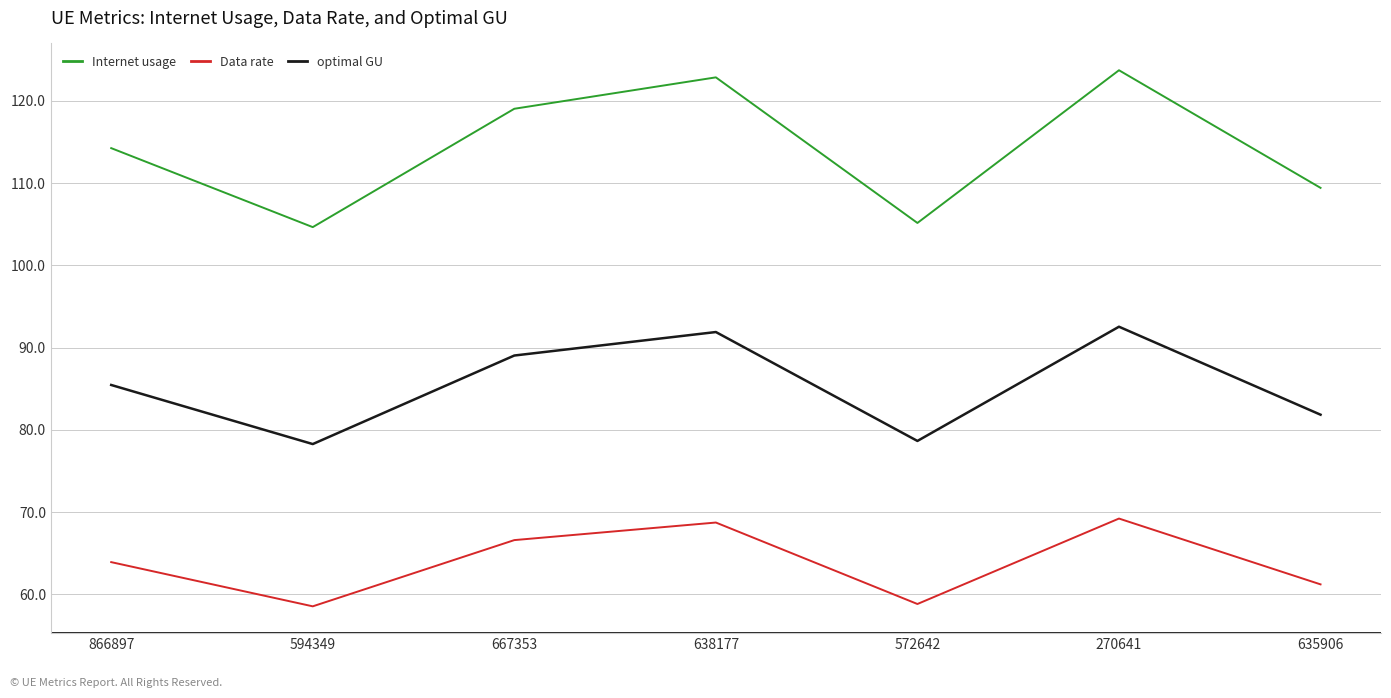

What is the sum of all Internet usage values?

799.0